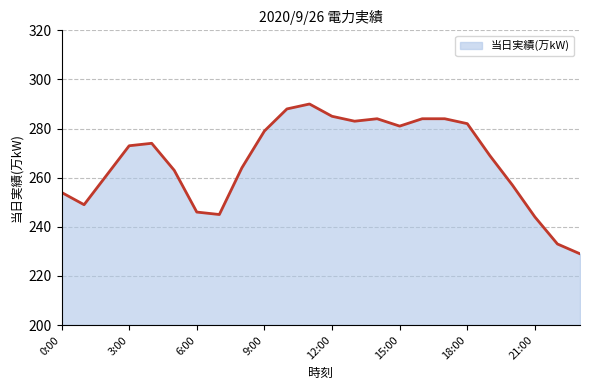

Reading right to left, extract all data points from this chart.

229	233	244	257	269	282	284	284	281	284	283	285	290	288	279	264	245	246	263	274	273	261	249	254